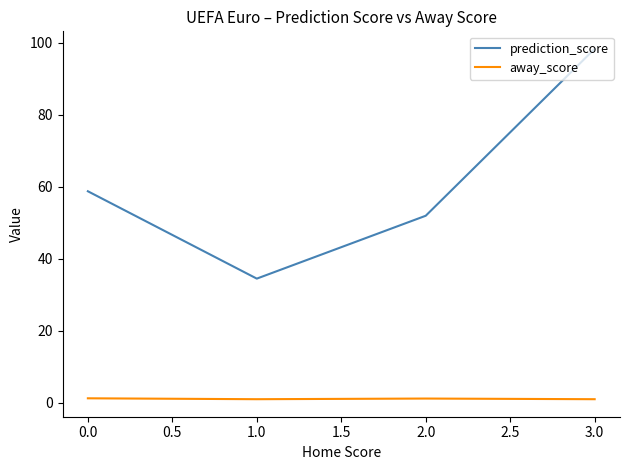

Which category has the highest value across all series?

3.0